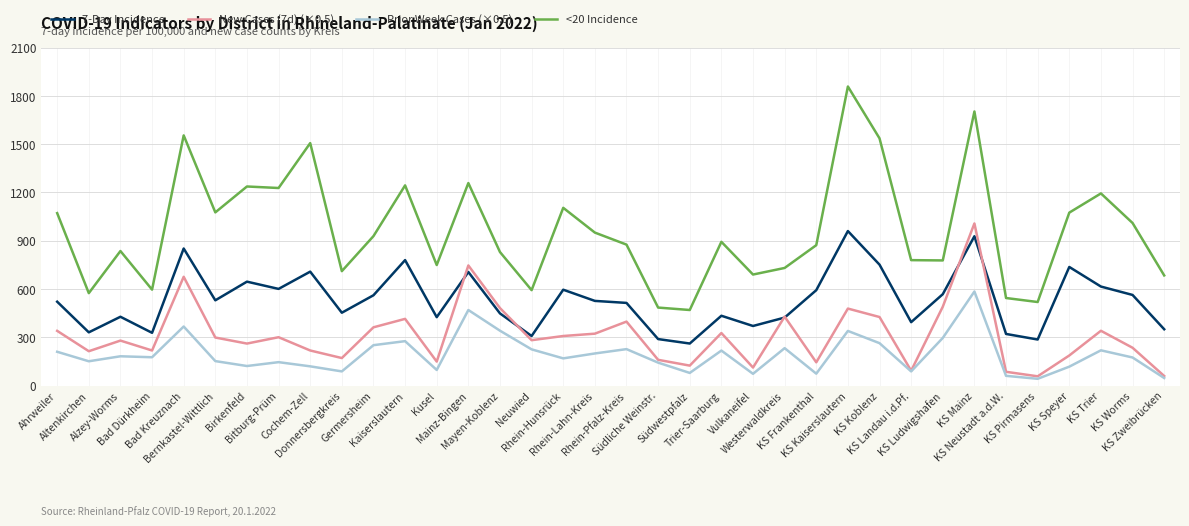

At which category does <20 Incidence reach its first local peak?

Alzey-Worms